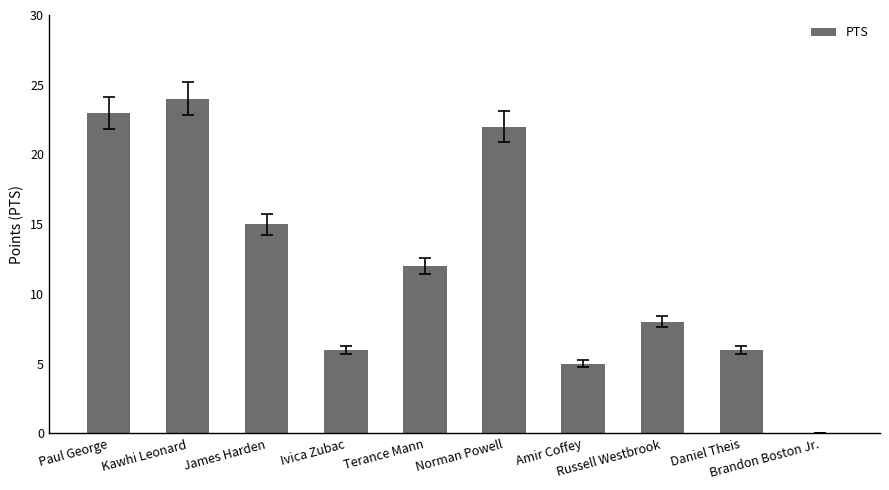

Reading right to left, transcribe all the data shown in this chart.

Brandon Boston Jr.=0	Daniel Theis=6	Russell Westbrook=8	Amir Coffey=5	Norman Powell=22	Terance Mann=12	Ivica Zubac=6	James Harden=15	Kawhi Leonard=24	Paul George=23